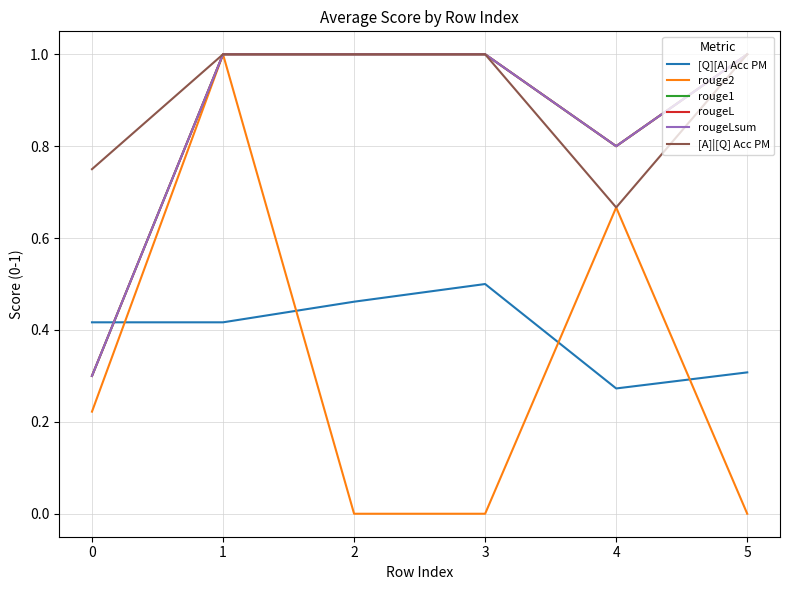

Between 3 and 0, which is larger?

3